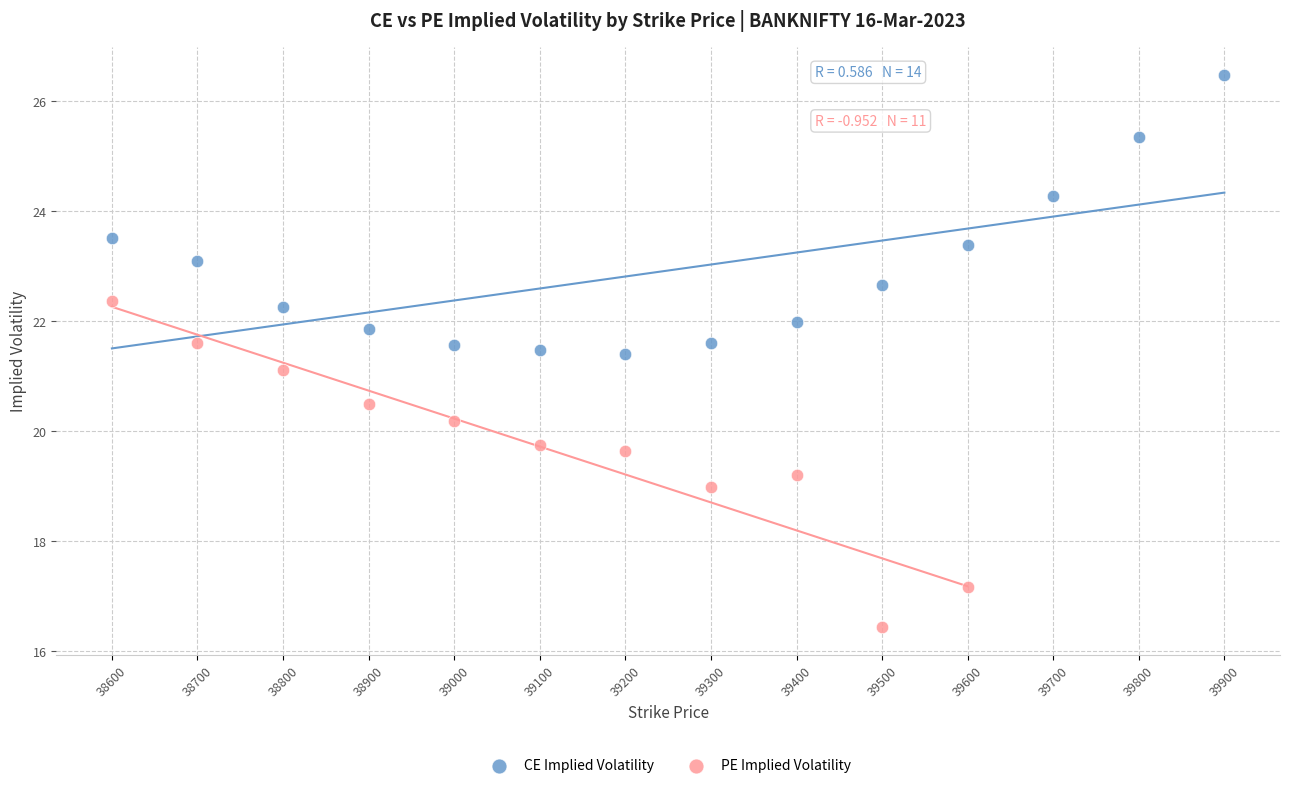

Which series reaches the minimum Y coordinate?

PE Implied Volatility